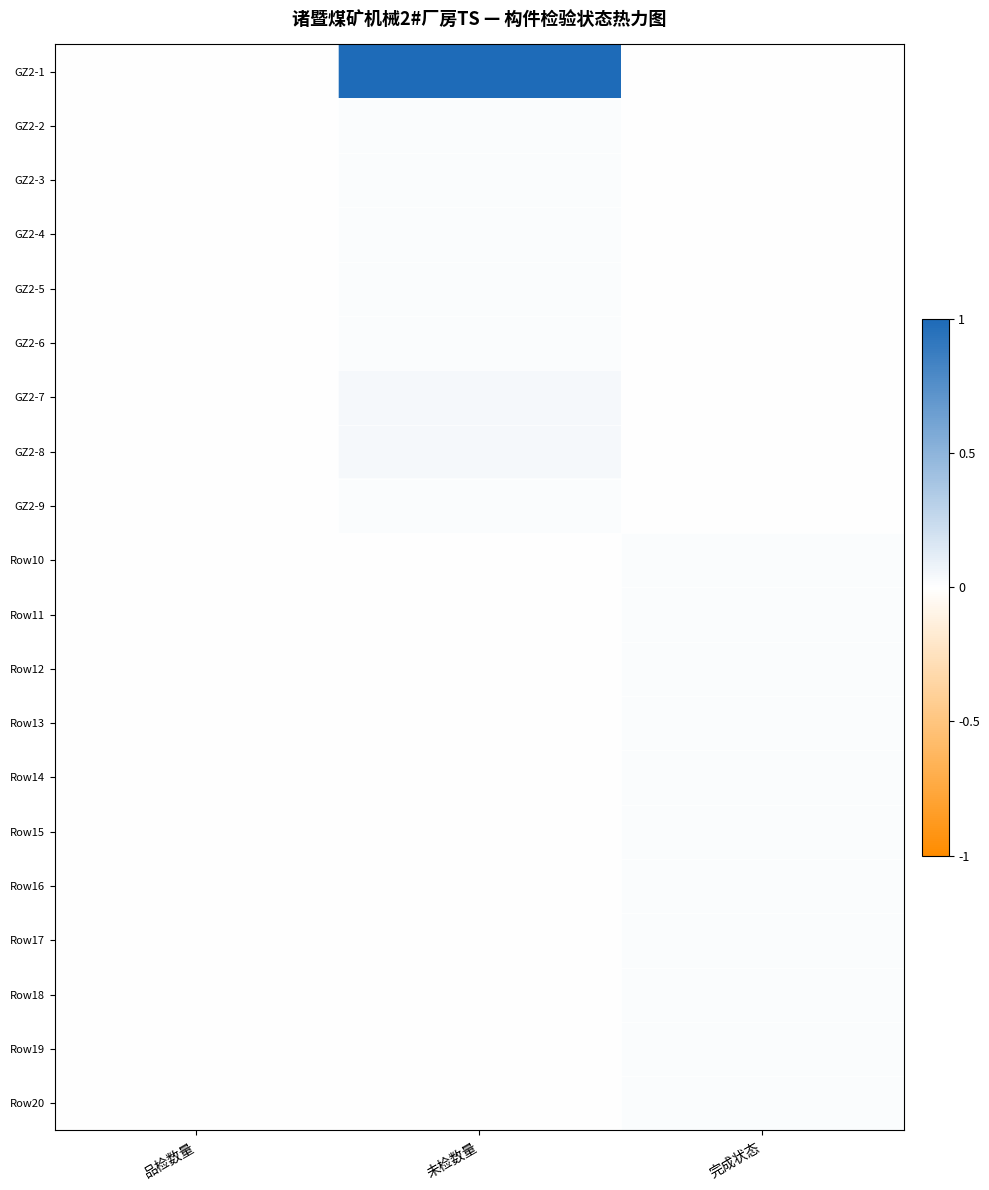

Count the number of categories in the chart.

3